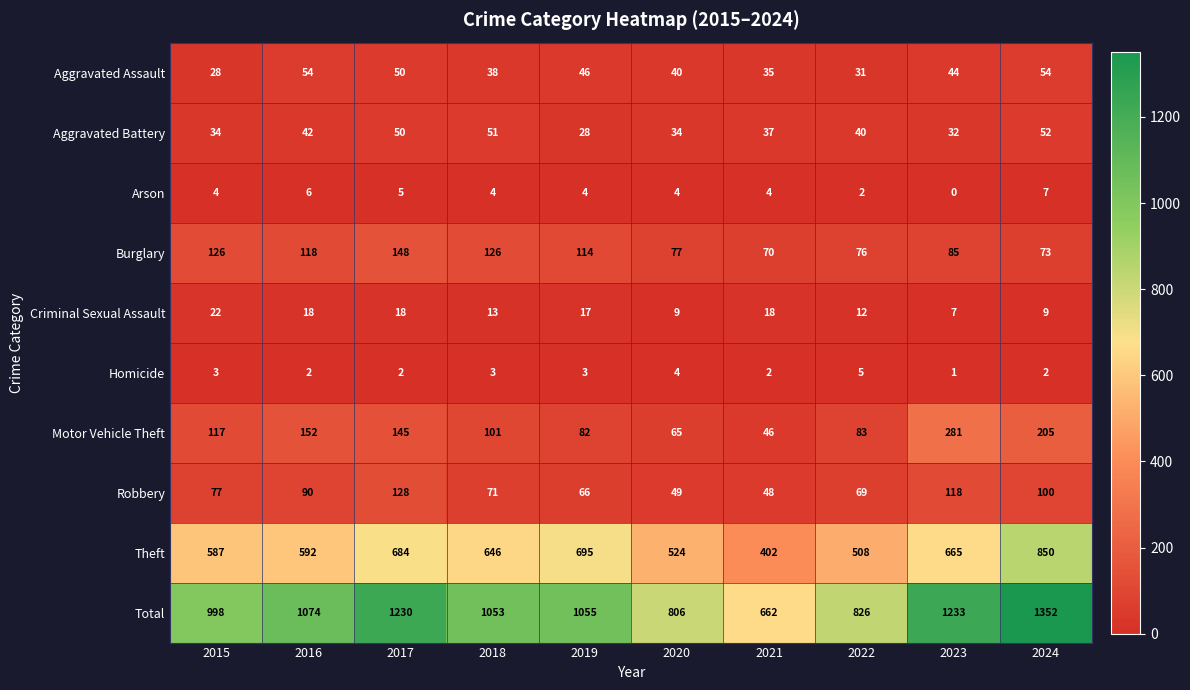

What is the sum of all Robbery values?

816